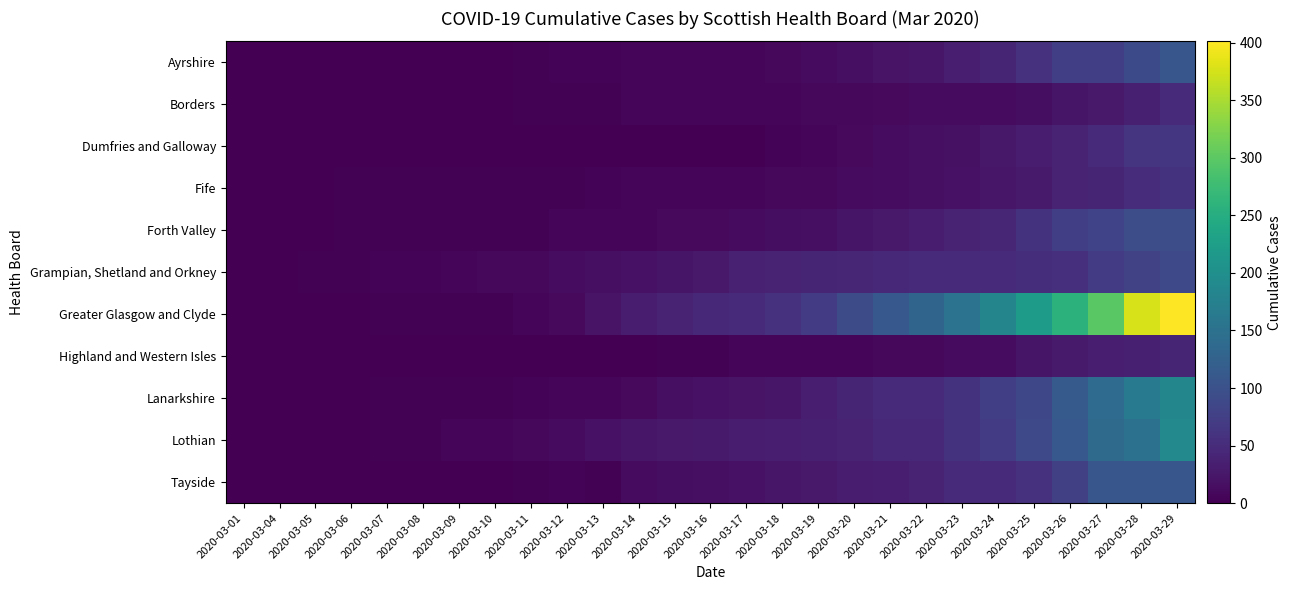

Between 2020-03-15 and 2020-03-28, which series saw the biggest shift?

Greater Glasgow and Clyde